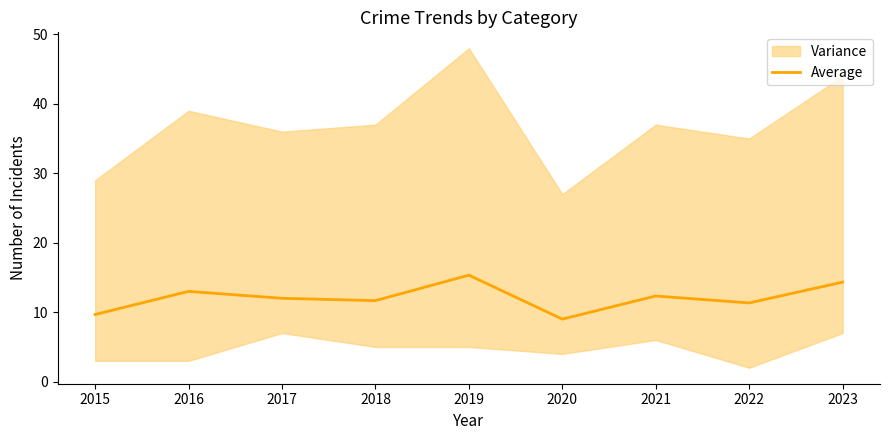

How many interior local valleys (lower than both neighbors) does the data have?

3